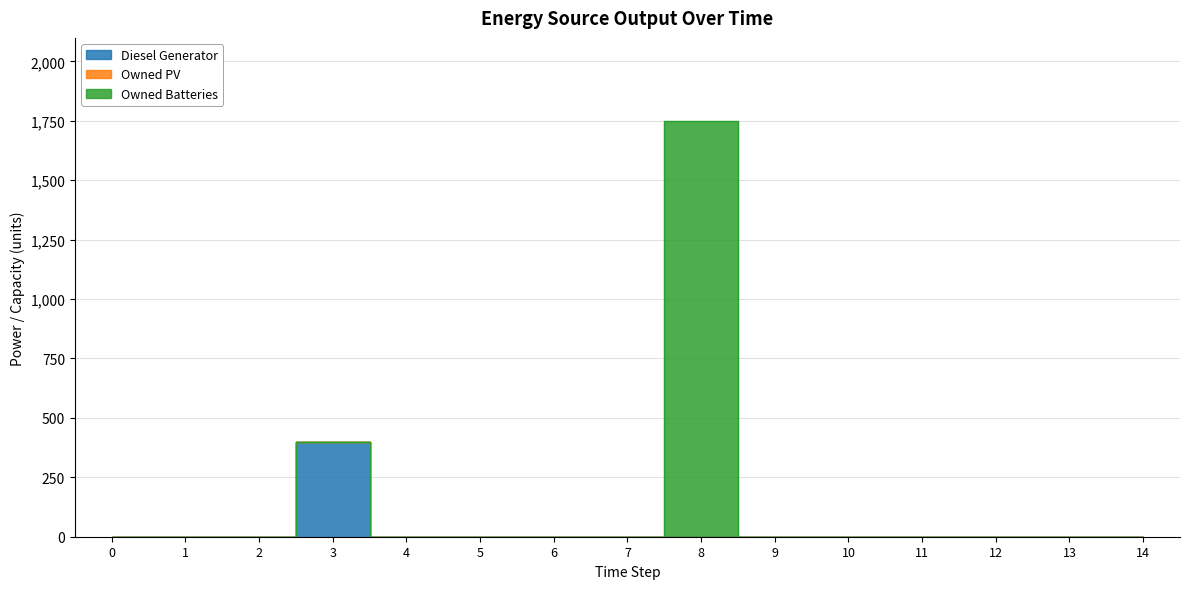

How many lines are shown in the chart?

3